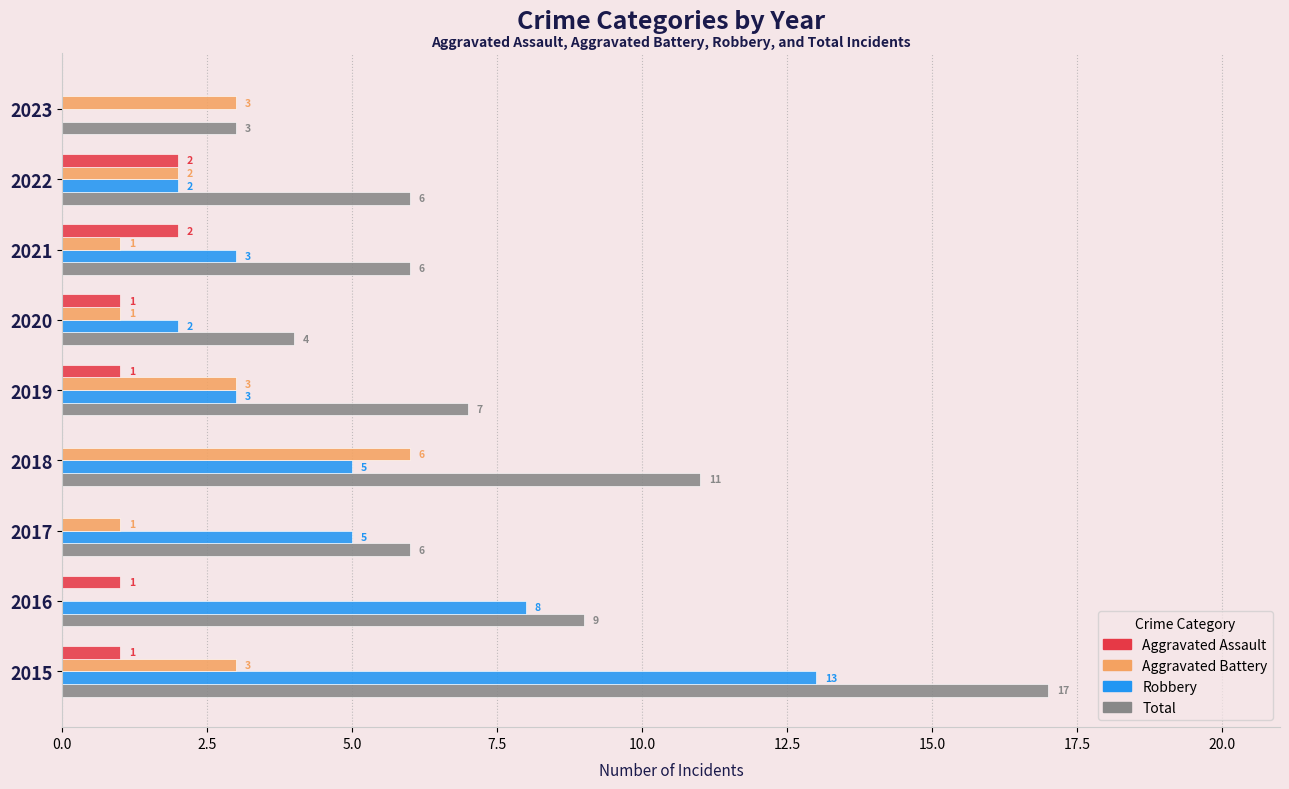

At which category is the sum across all series the highest?

2015